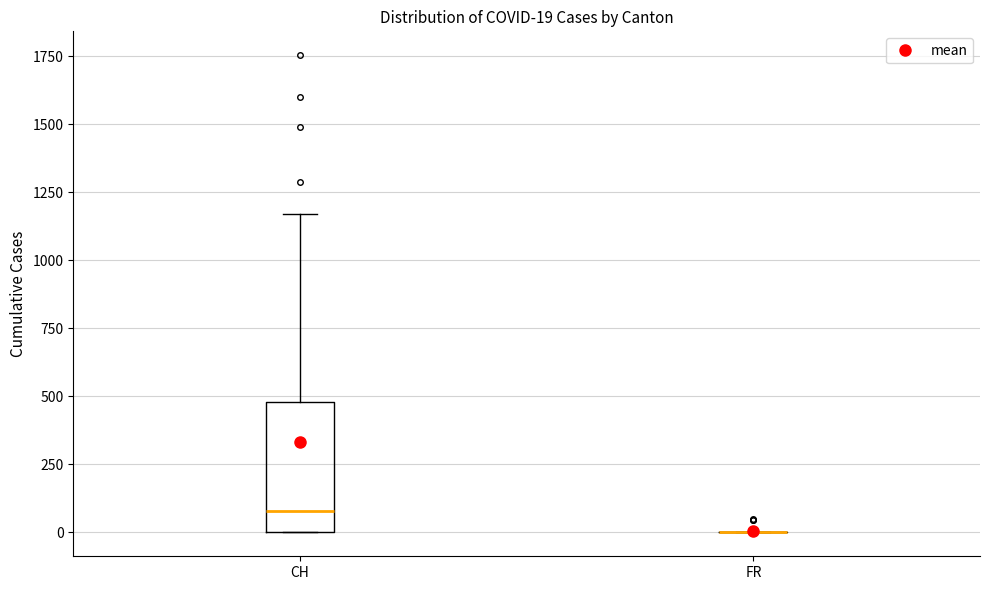

Which box is the tallest, from its lower edge to its upper edge?

CH